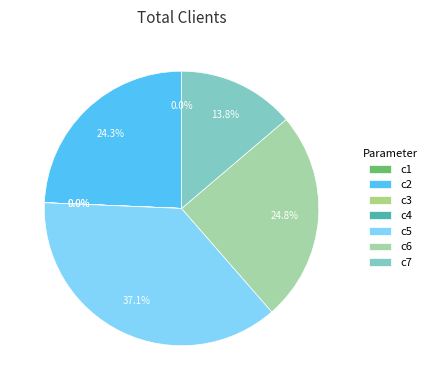

How many slices are in this pie chart?

7